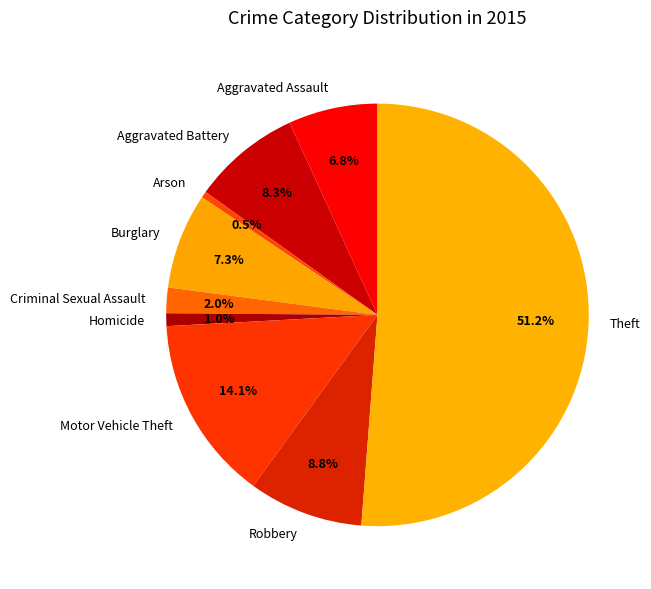

What is the largest slice in the pie chart?

Theft